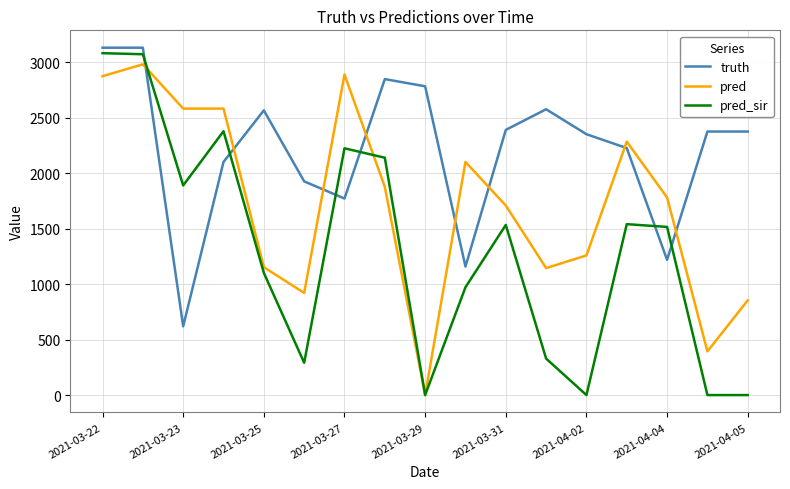

Which series has the widest spread of values?

pred_sir